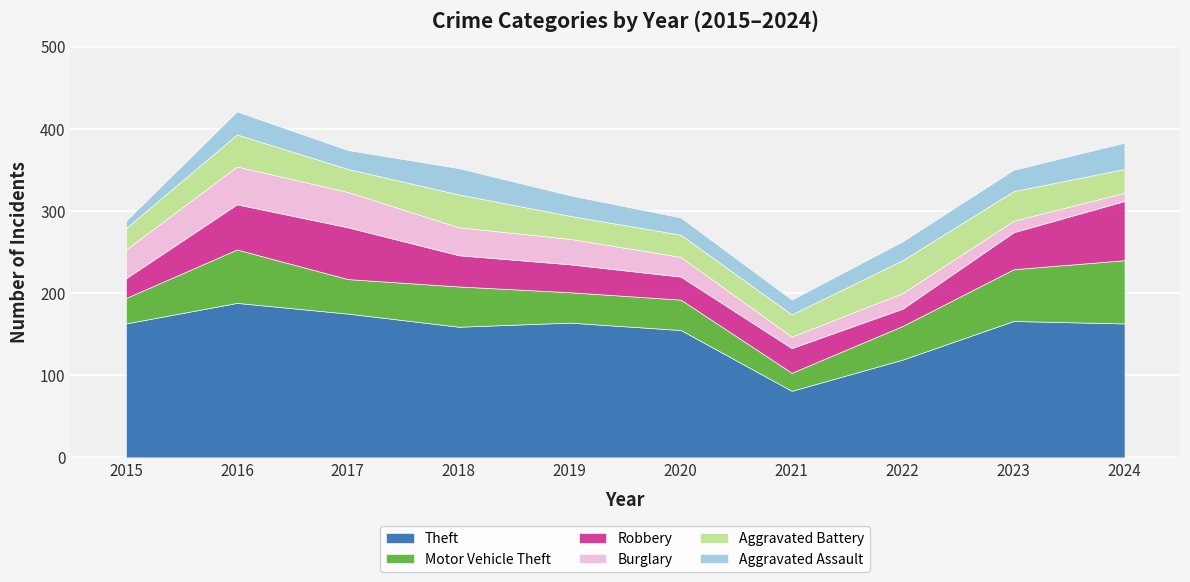

Which series changed the most between 2015 and 2016?

Motor Vehicle Theft